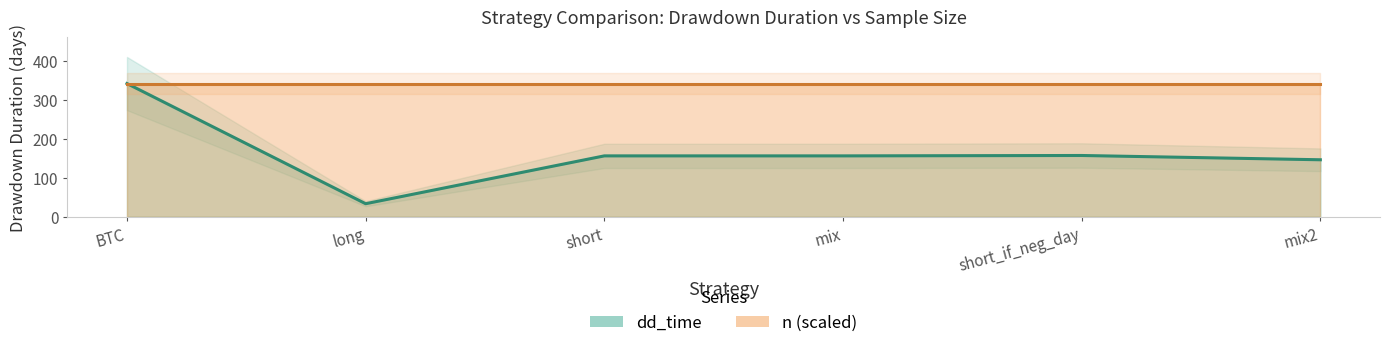

Is it true that the value at short is 248?

False